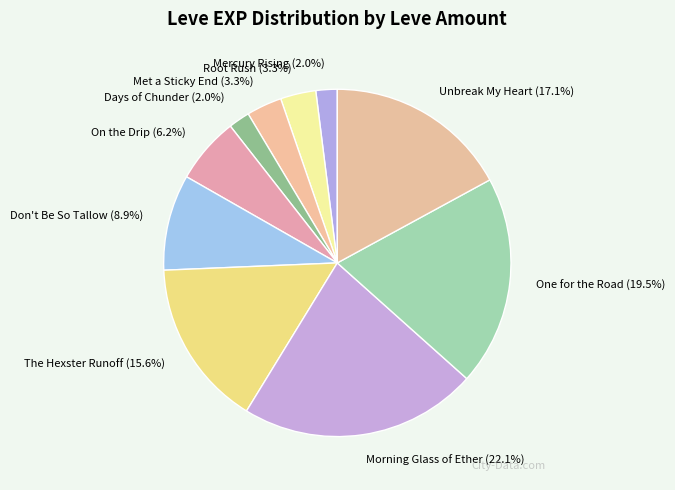

Which category has the biggest portion of the pie?

Morning Glass of Ether (22.1%)